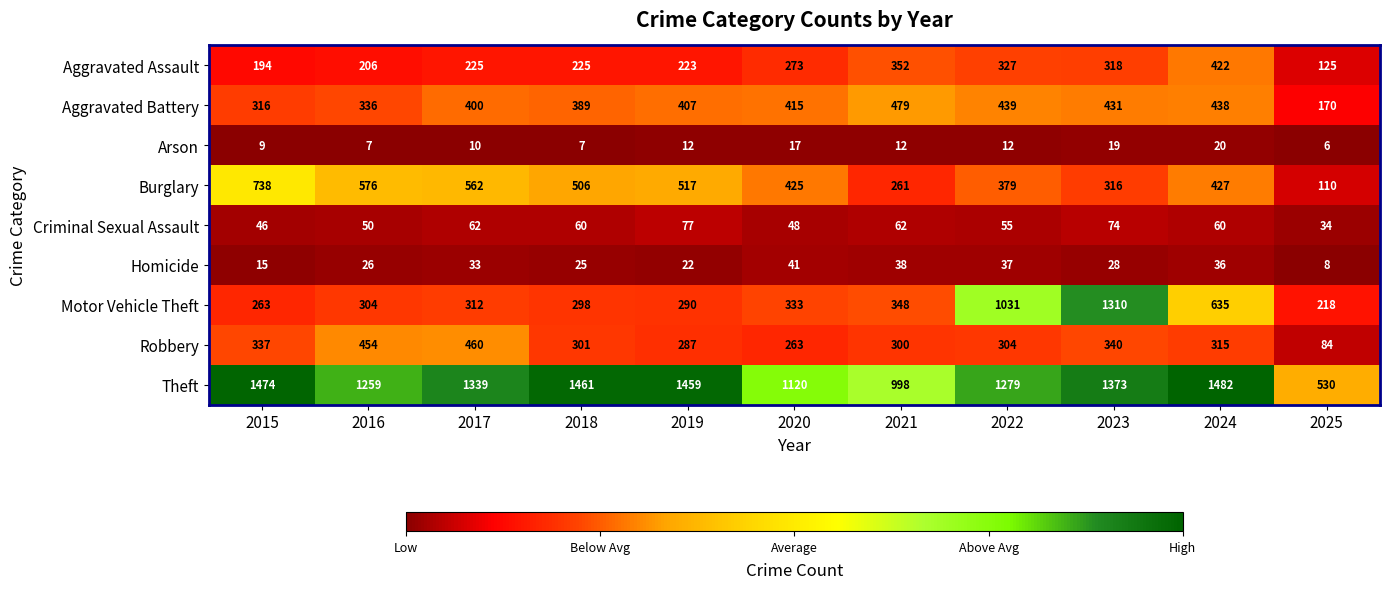

List the labels in order of Theft value, largest first.

2024, 2015, 2018, 2019, 2023, 2017, 2022, 2016, 2020, 2021, 2025